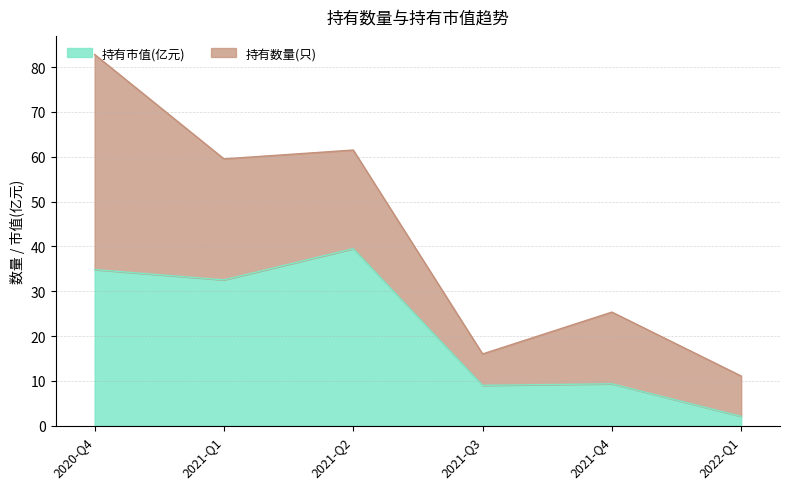

What is the approximate value of 持有市值(亿元) at 2020-Q4?

34.8